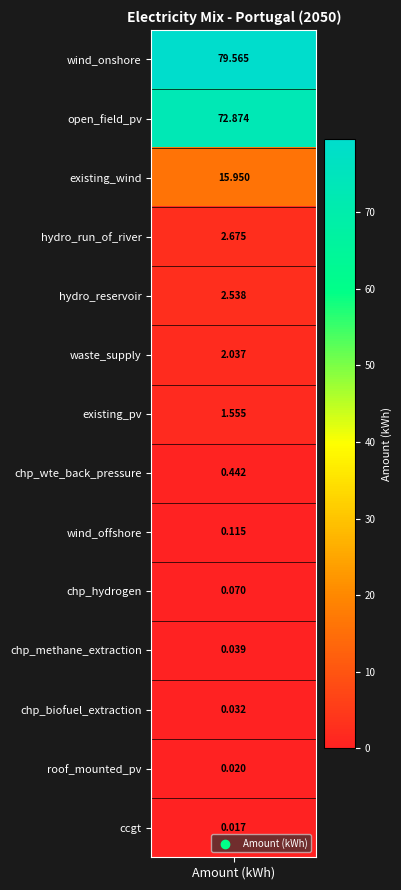

Reading right to left, transcribe all the data shown in this chart.

0.0	0.0	0.0	0.0	0.1	0.1	0.4	1.6	2.0	2.5	2.7	16.0	72.9	79.6